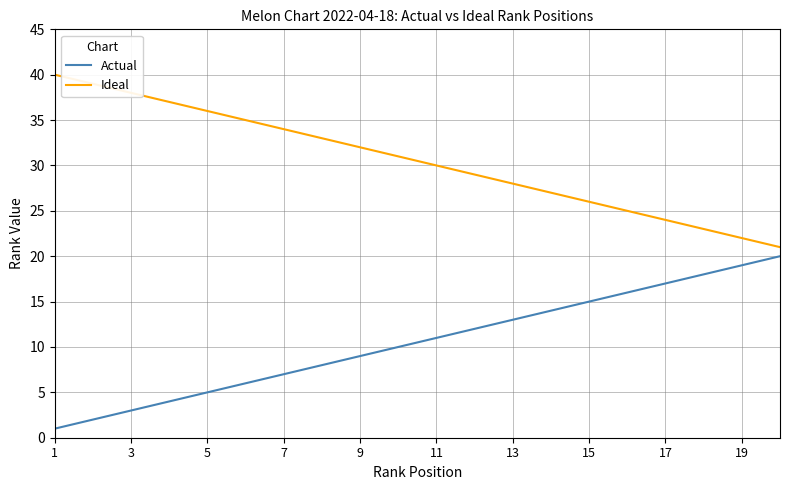

True or false: Actual and Ideal cross at least once.

False